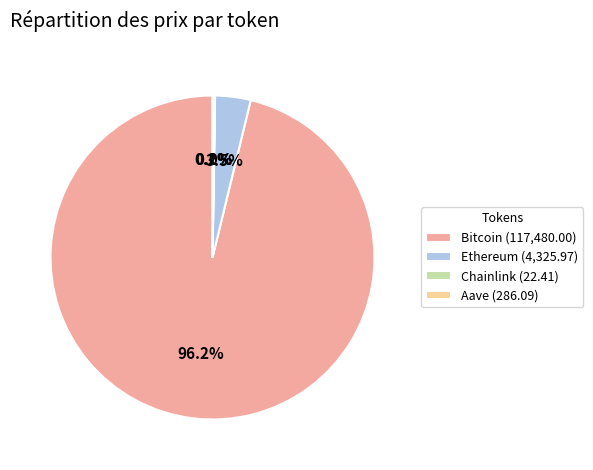

What portion of the pie excludes Ethereum (4,325.97)?

96.5%